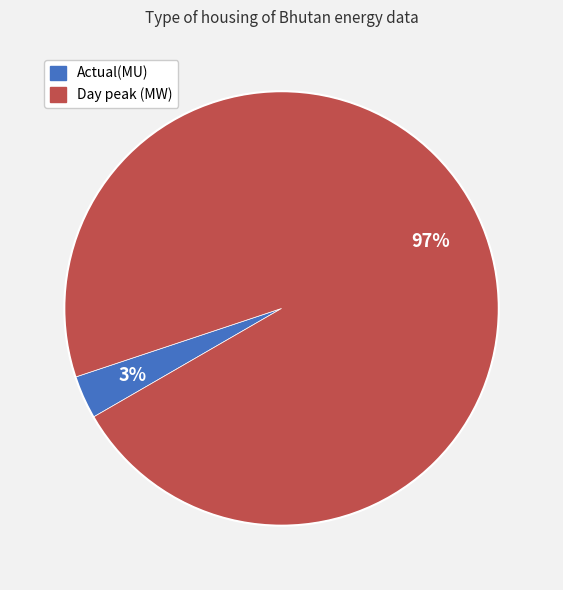

To the nearest percent, what is the difference between the Day peak (MW) and Actual(MU) slice percentages?

94%